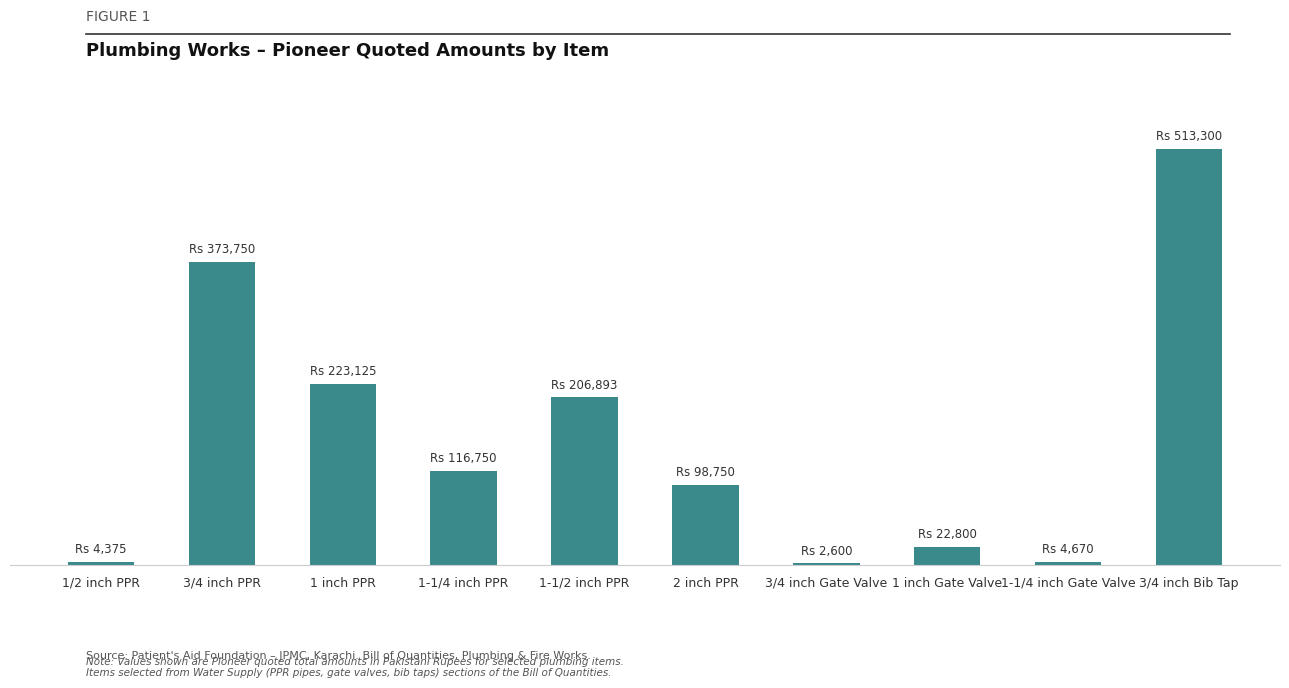

Reading left to right, extract all data points from this chart.

4375	373750	223125	116750	206893	98750	2600	22800	4670	513300